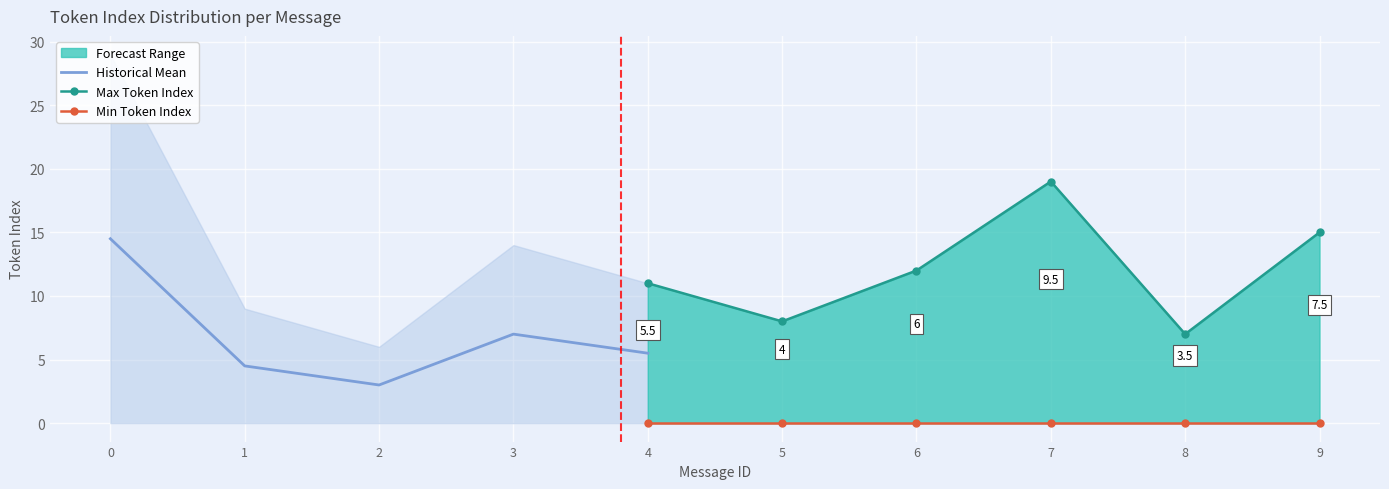

What is the total value across all series at 6?

18.0